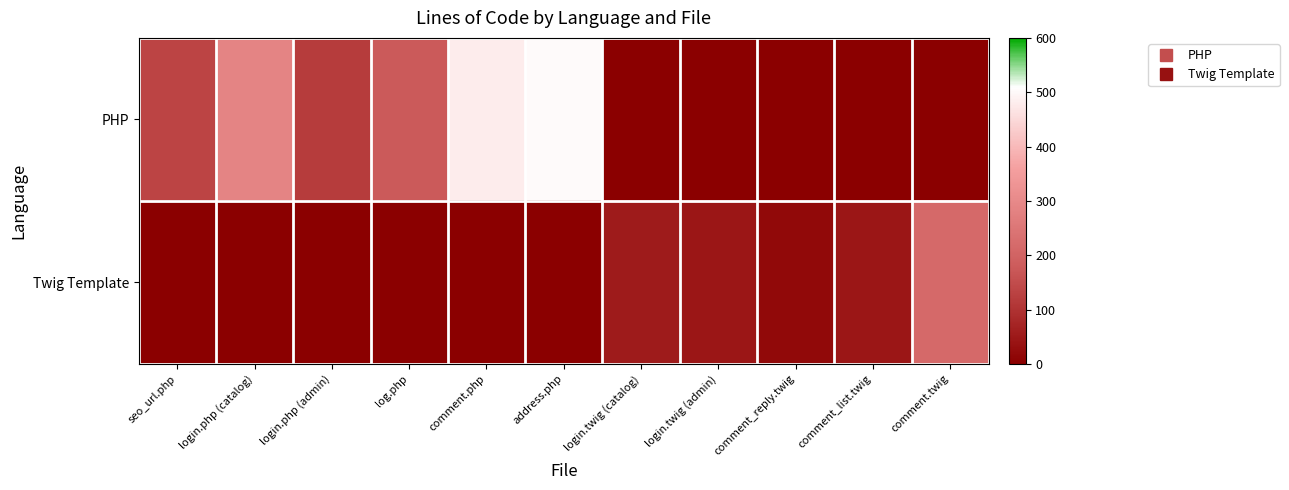

List the series in order of their peak value, lowest first.

Twig Template, PHP